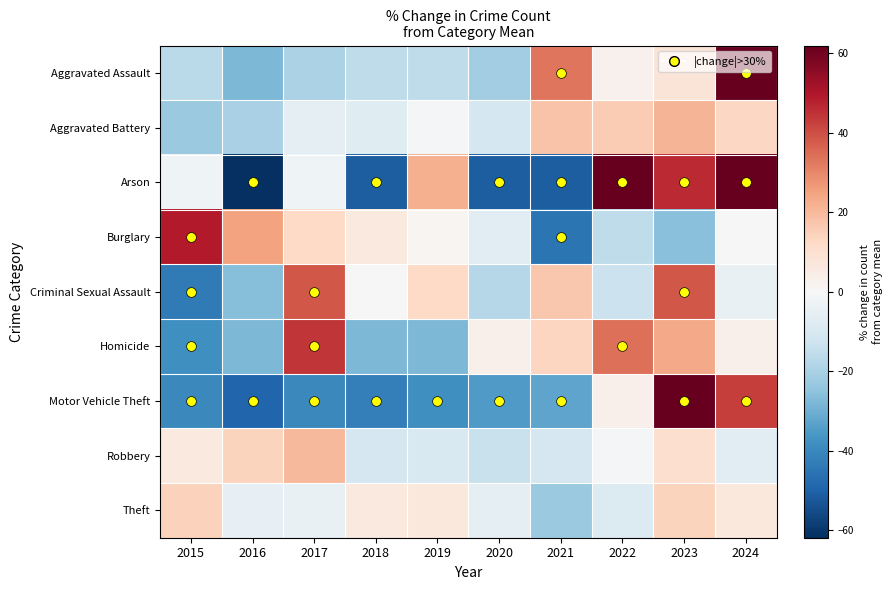

Rank the series at 2017 from highest to lowest value.

Homicide, Criminal Sexual Assault, Robbery, Burglary, Arson, Theft, Aggravated Battery, Aggravated Assault, Motor Vehicle Theft